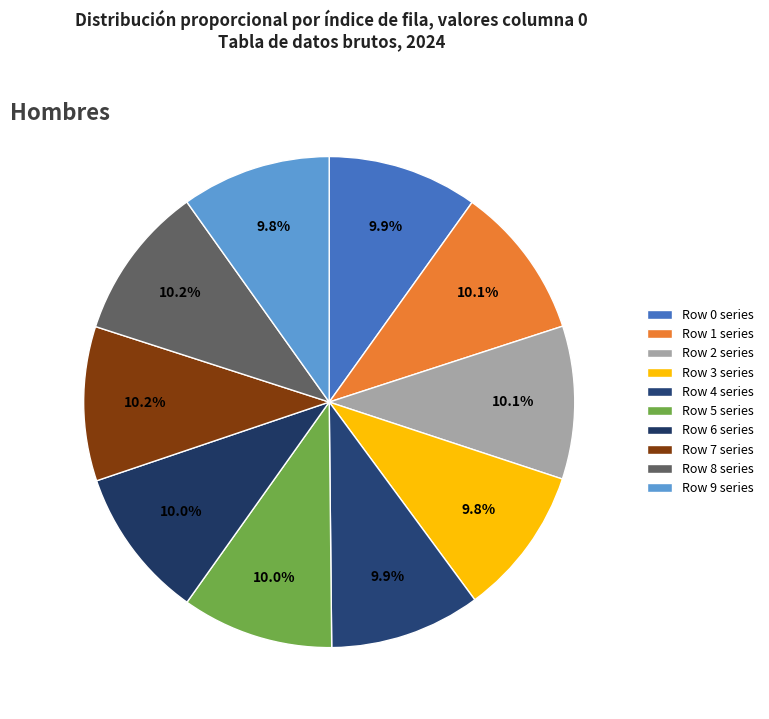

Count the number of slices in the pie.

10